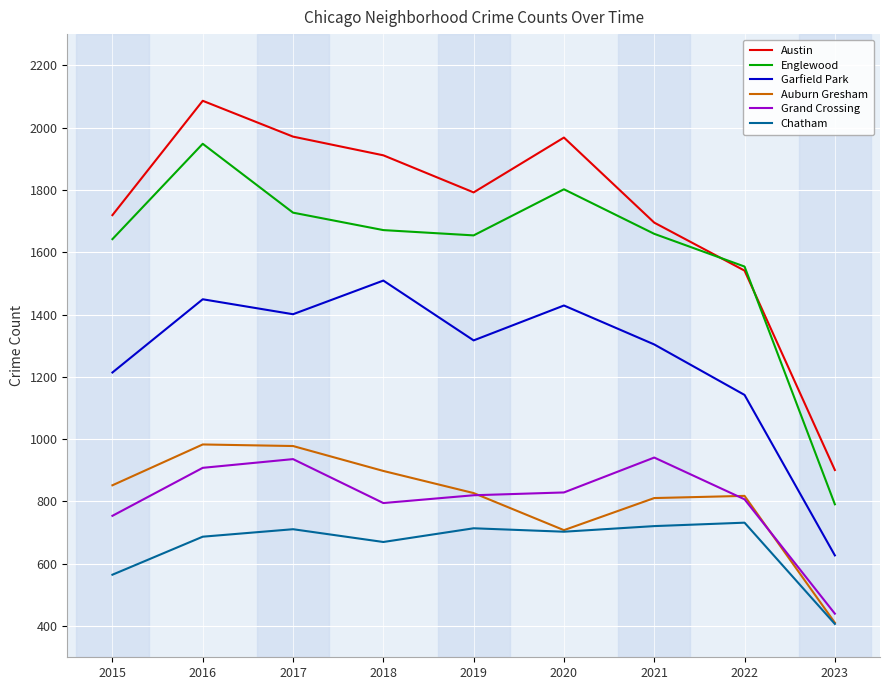

The Austin series shows 1792 at 2019. True or false?

True